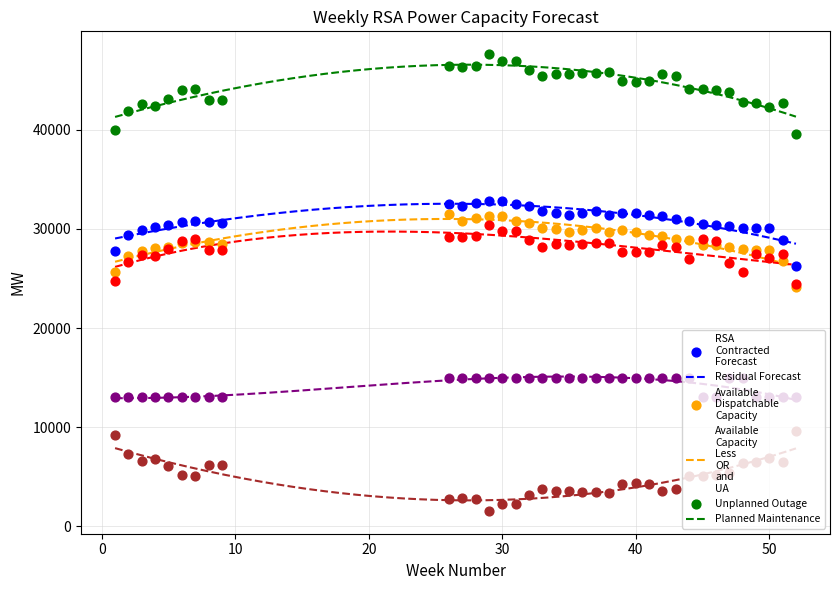

Which series reaches the minimum Y coordinate?

Planned Maintenance